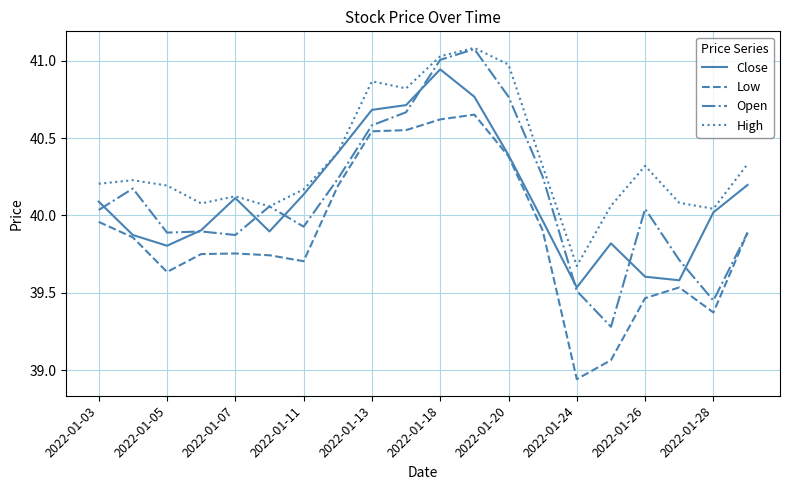

Which series has the largest total across all categories?

High